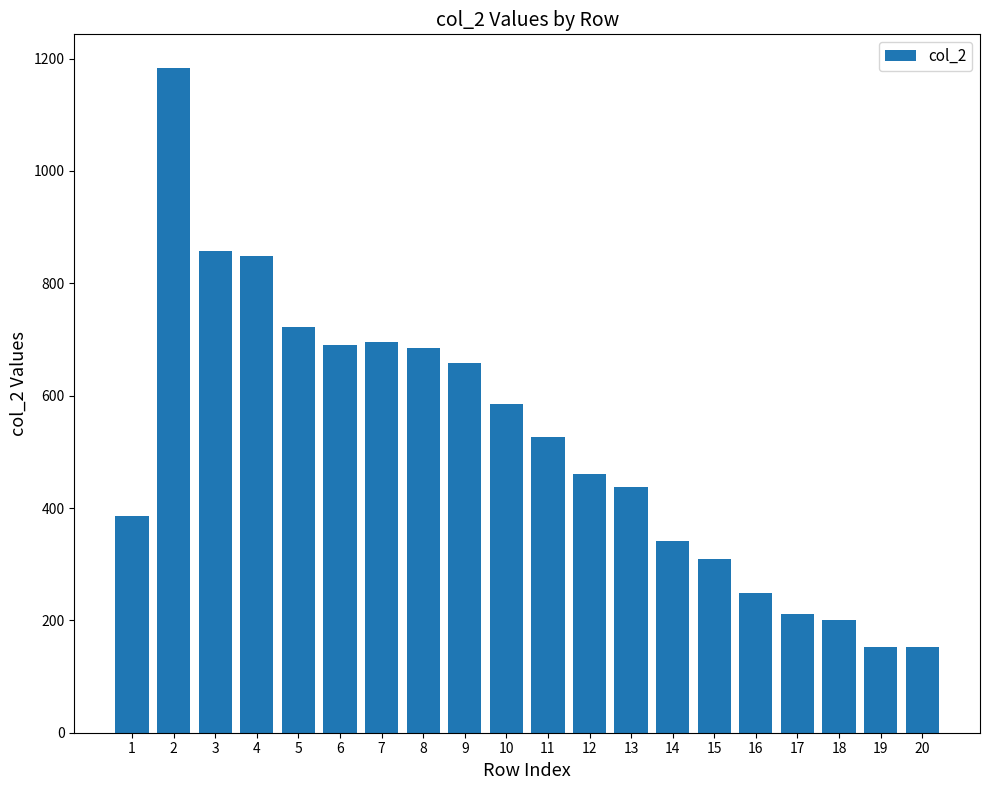

How many bars are there in total?

20